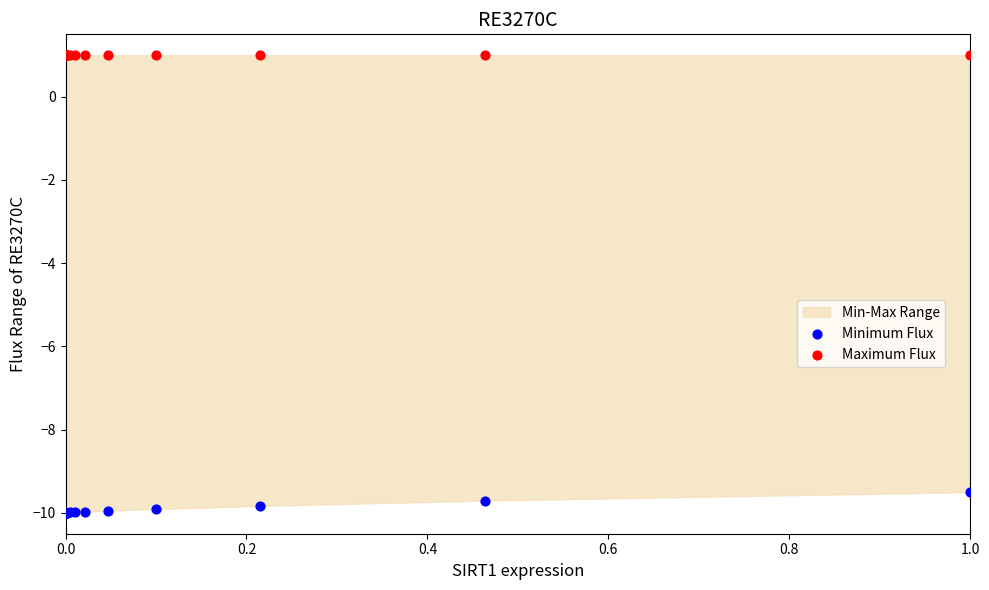

Which series contains the highest Y value?

Maximum Flux